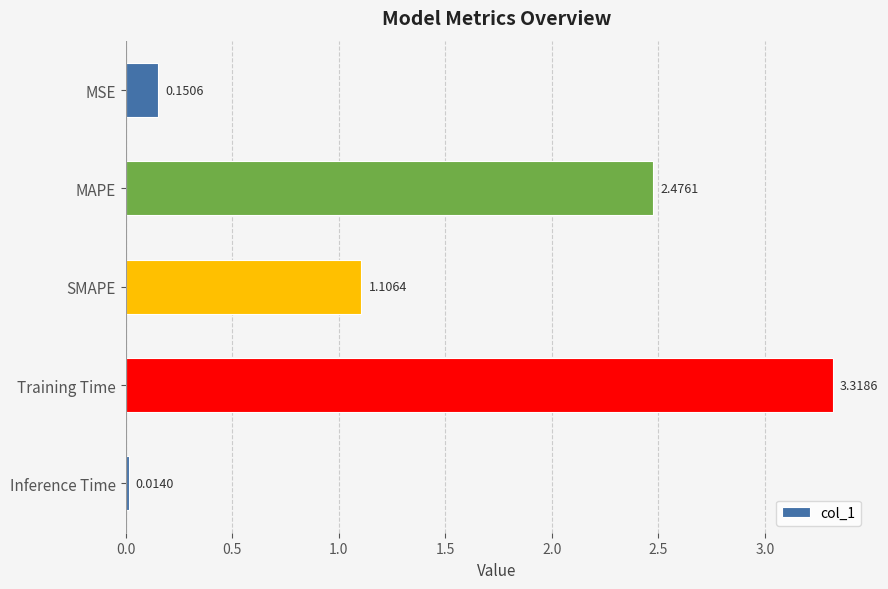

Which label corresponds to the smallest value in the chart?

Inference Time